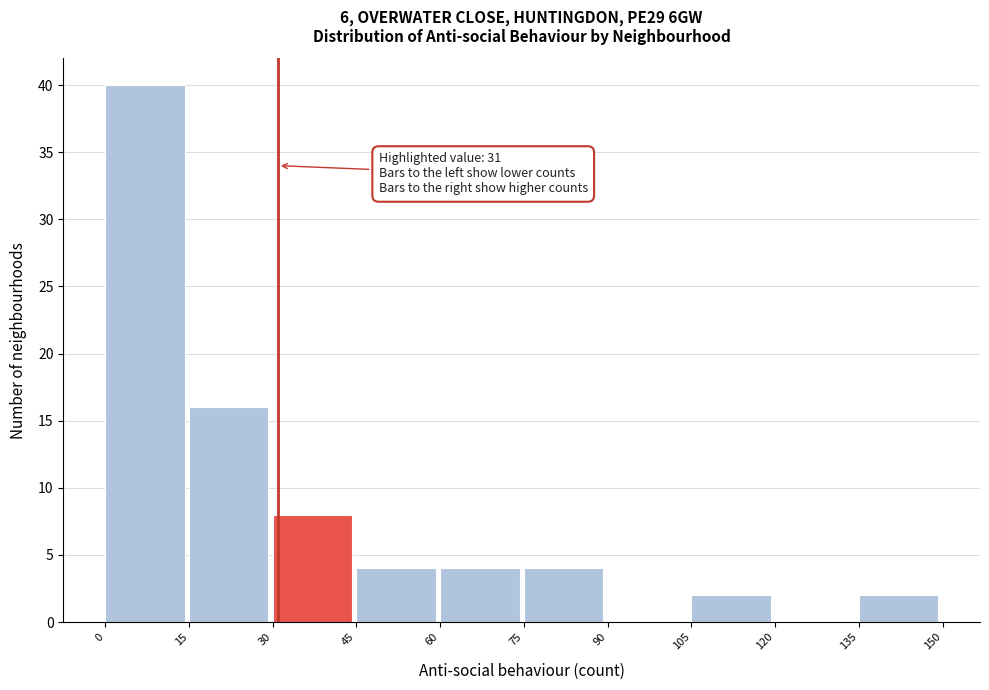

Which range on the x-axis has the tallest bar?

0 to 15